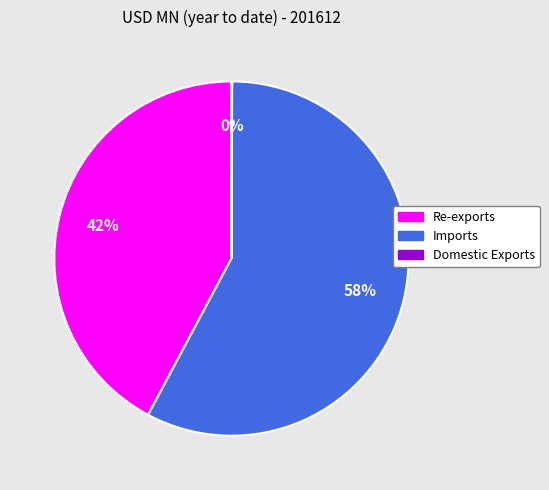

Does Re-exports account for over 50% of the chart?

No